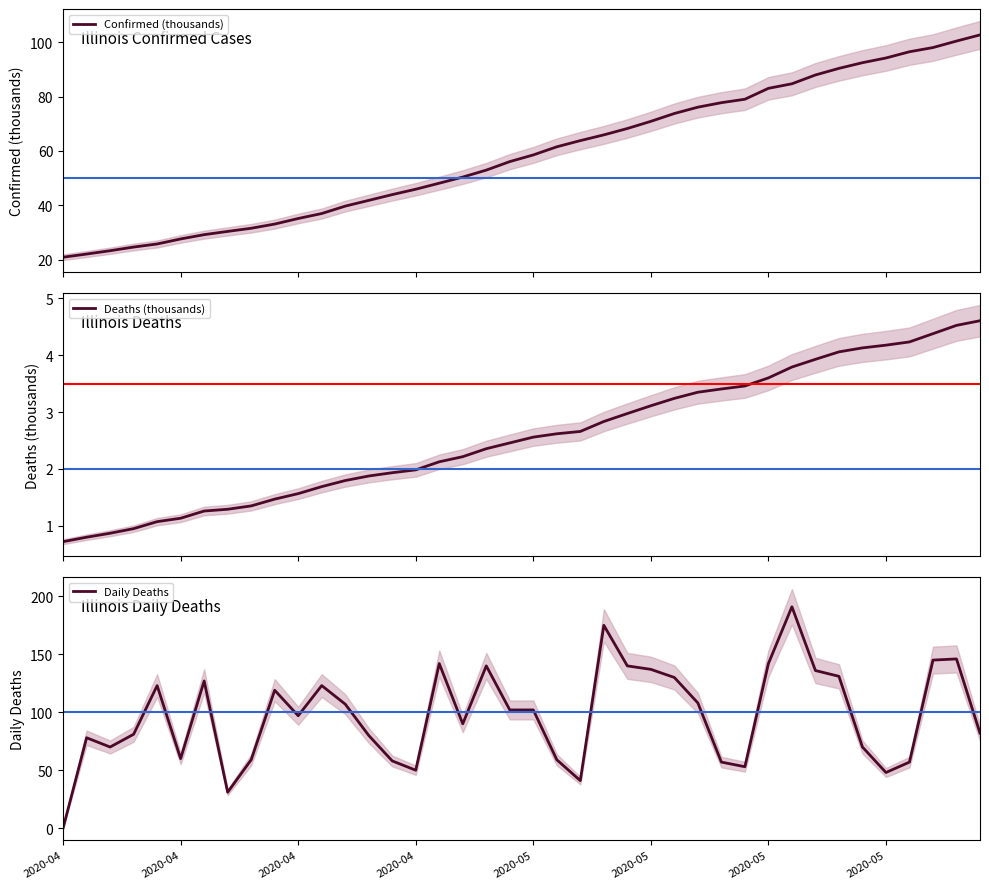

How many values in the Daily Deaths series exceed 102?

18